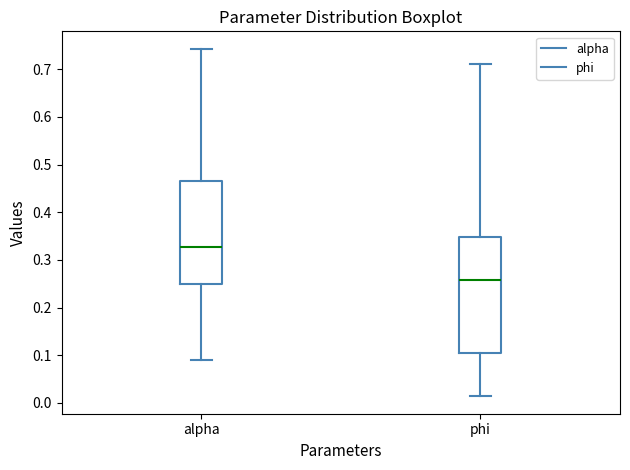

Which box is the tallest, from its lower edge to its upper edge?

phi